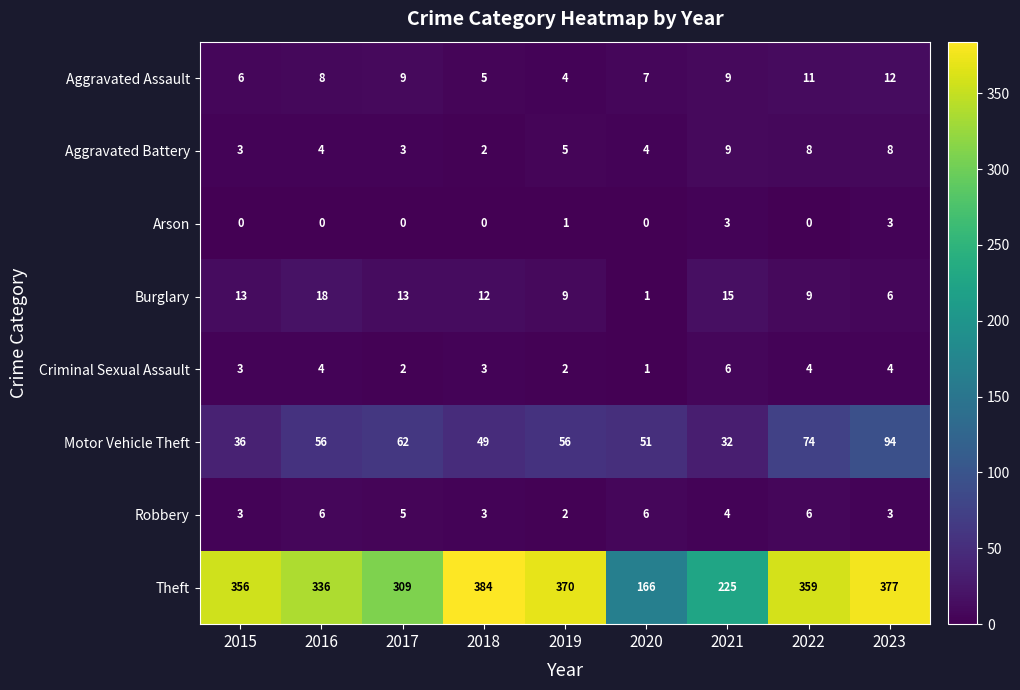

The Burglary series shows 6 at 2015. True or false?

False